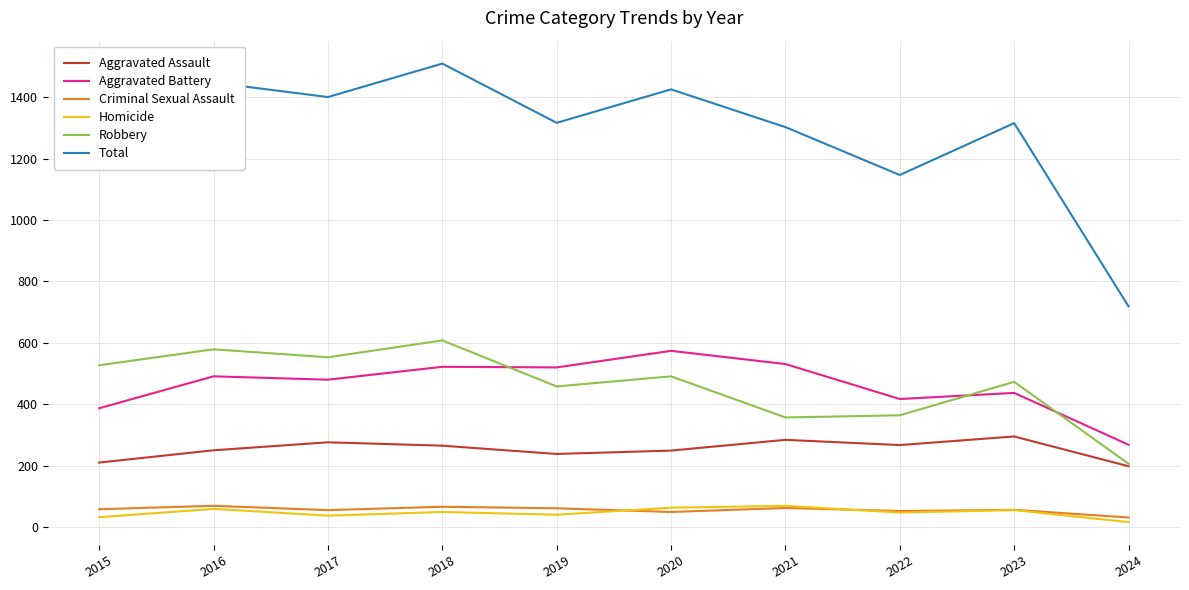

True or false: Homicide and Aggravated Assault intersect in this chart.

False